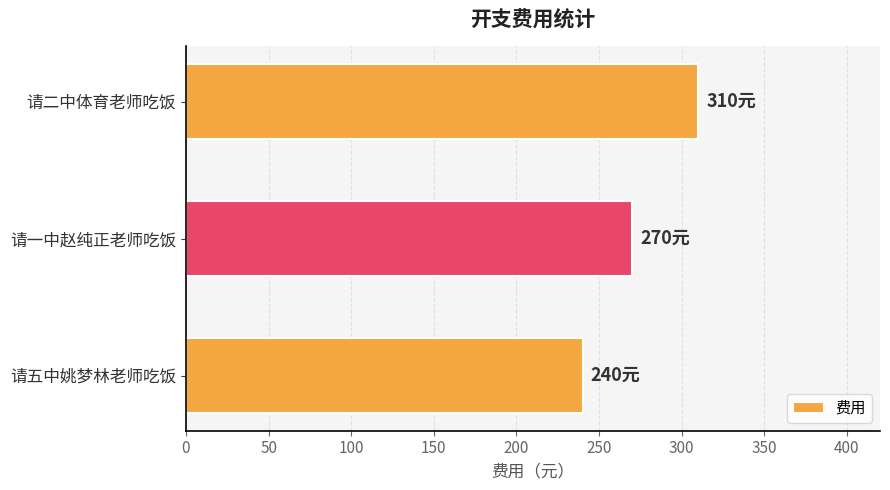

Does the chart contain any negative values?

No